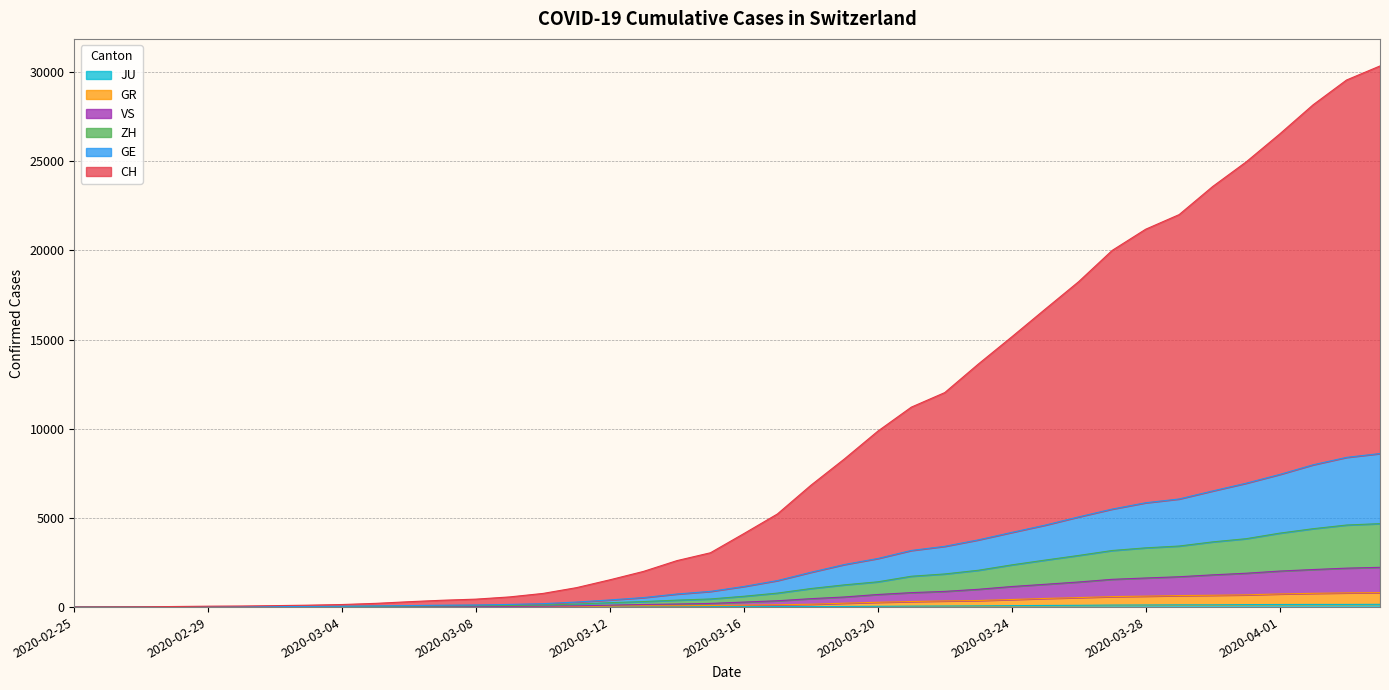

True or false: GR and GE cross at least once.

False